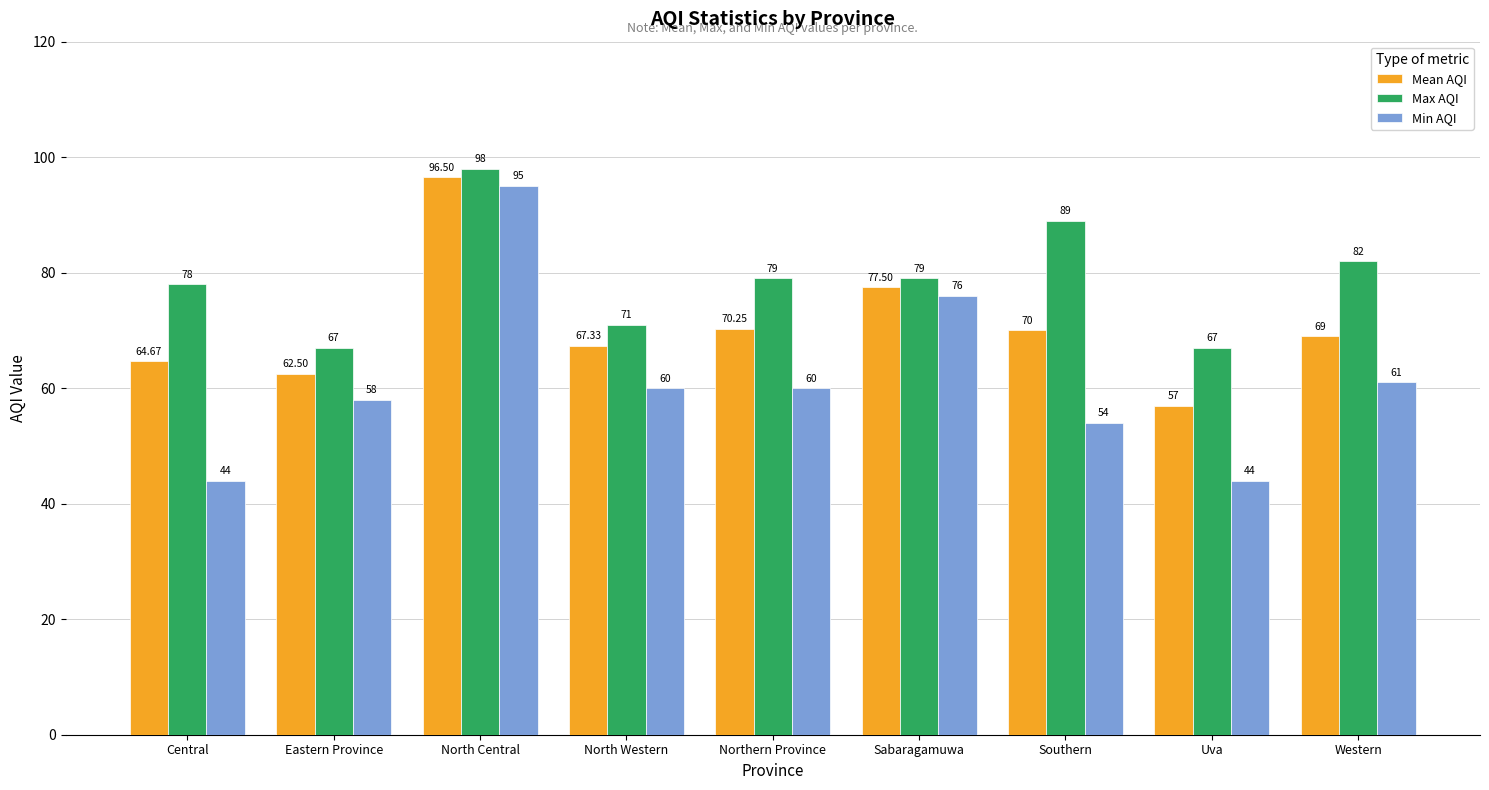

What is the sum of the Max AQI values at Northern Province and Western?

161.0